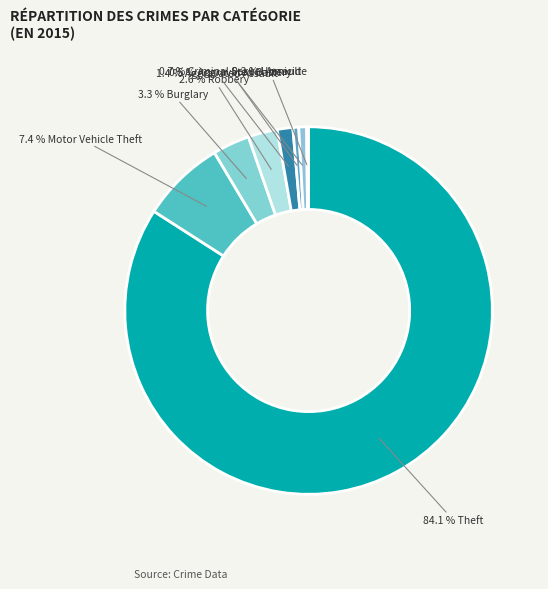

To the nearest percent, what is the difference between the largest and smallest slice percentages?

84%